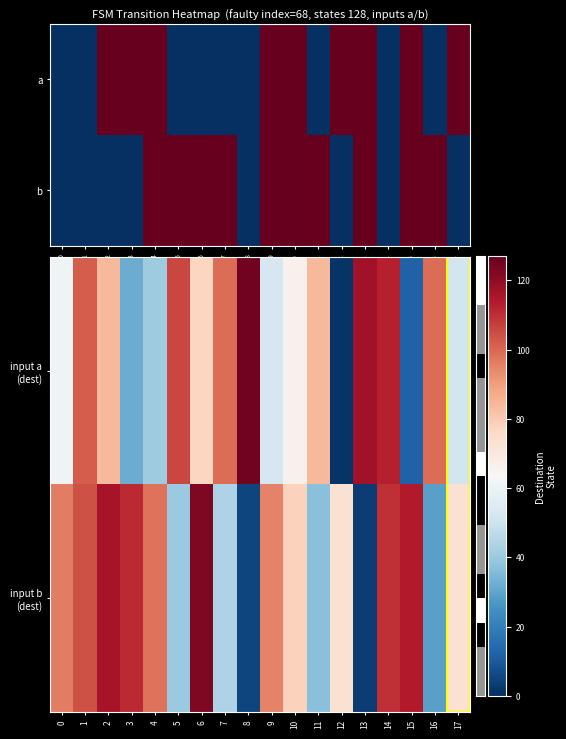

What value does the input b (dest) series have at 4, to the nearest 50?

100